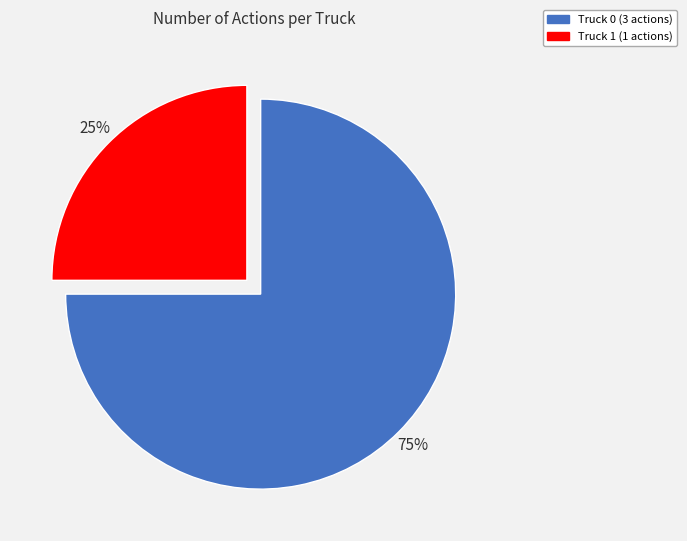

Between Truck 0 and Truck 1, which is larger?

Truck 0